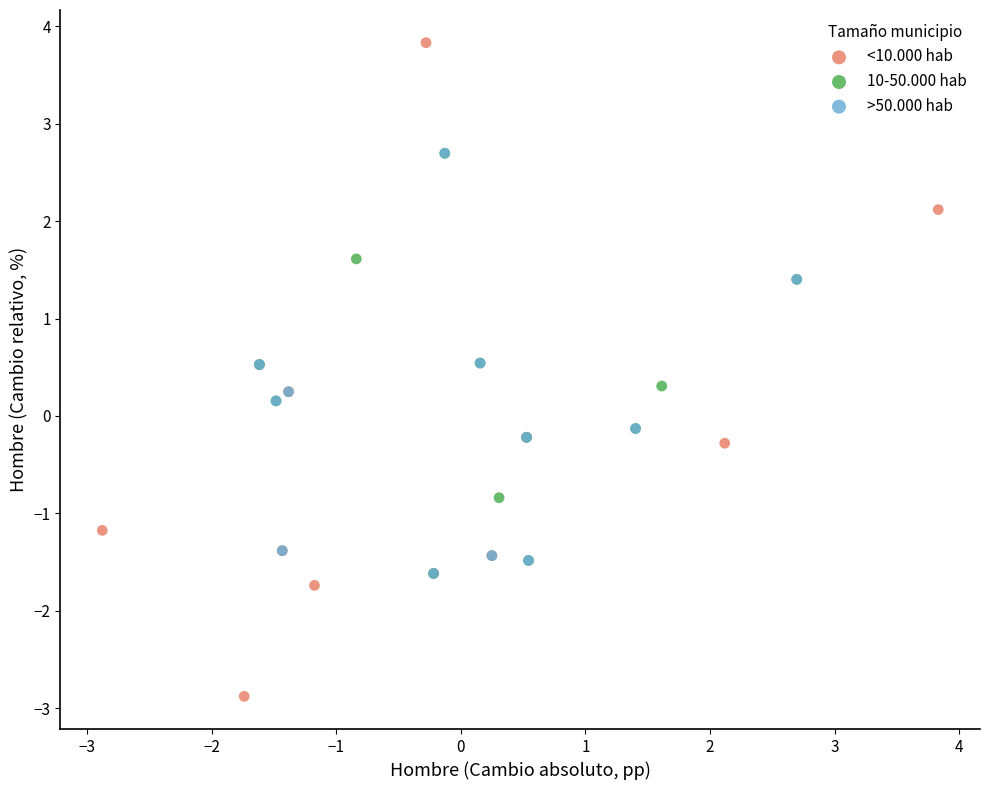

Which series has the largest Y range (max minus min)?

<10.000 hab